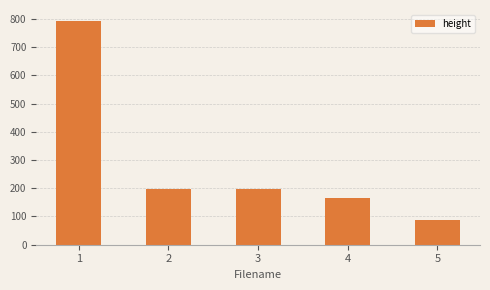

How many data points are less than 196?

2